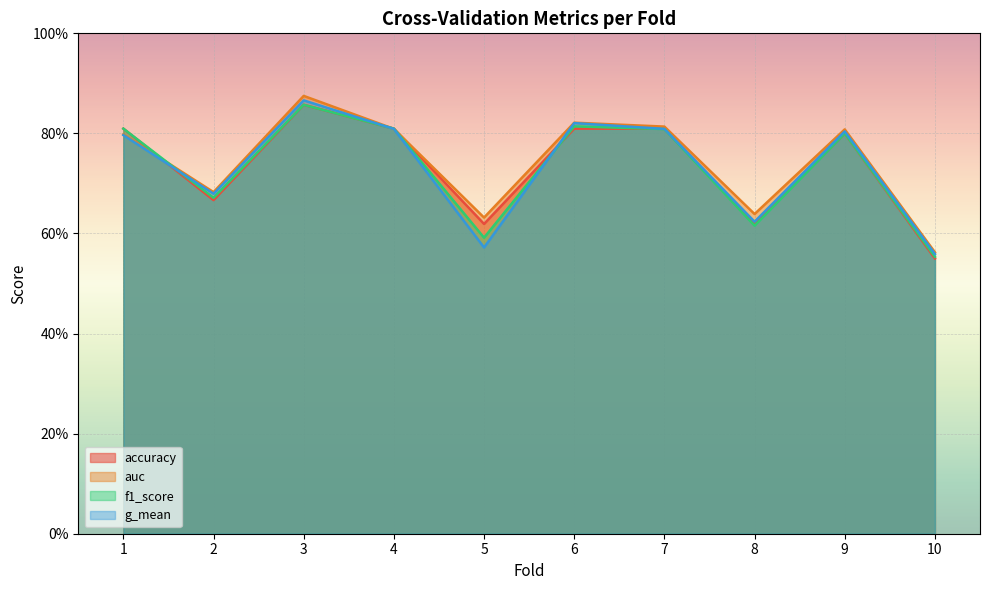

What is the total value across all series at 8?

2.5